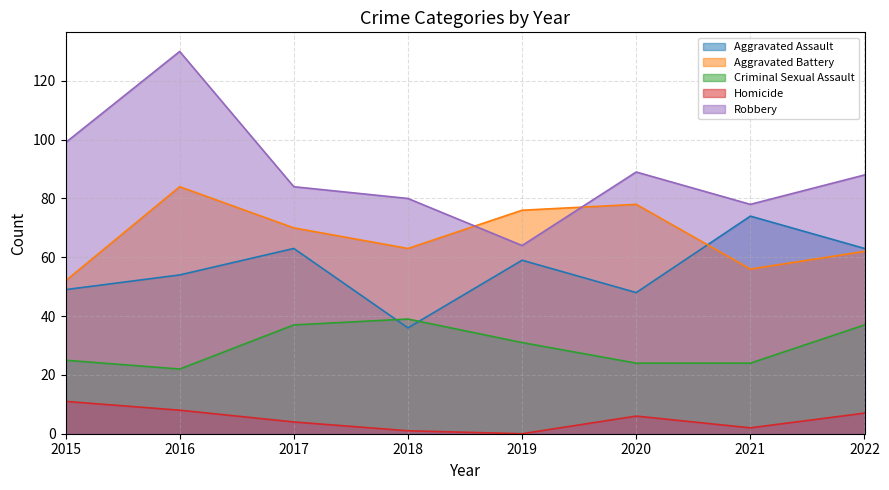

Which series has the largest range (max minus min)?

Robbery